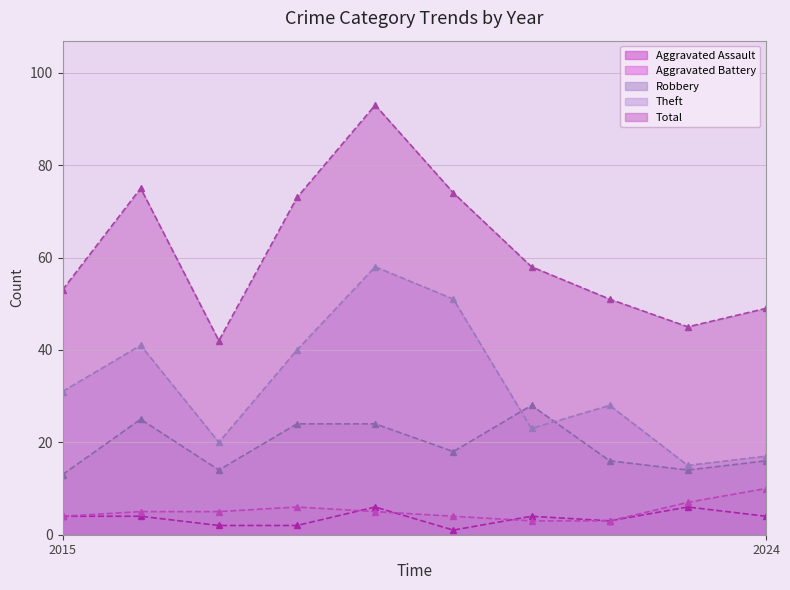

Reading left to right, extract all data points from this chart.

Aggravated Assault: 4	4	2	2	6	1	4	3	6	4
Aggravated Battery: 4	5	5	6	5	4	3	3	7	10
Robbery: 13	25	14	24	24	18	28	16	14	16
Theft: 31	41	20	40	58	51	23	28	15	17
Total: 53	75	42	73	93	74	58	51	45	49